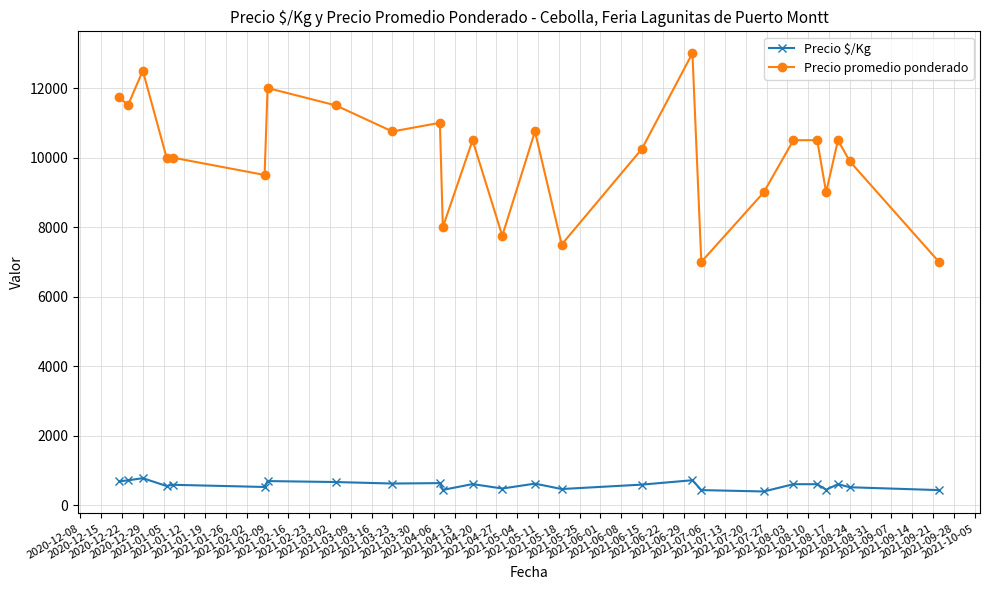

What is the smallest value displayed?

399